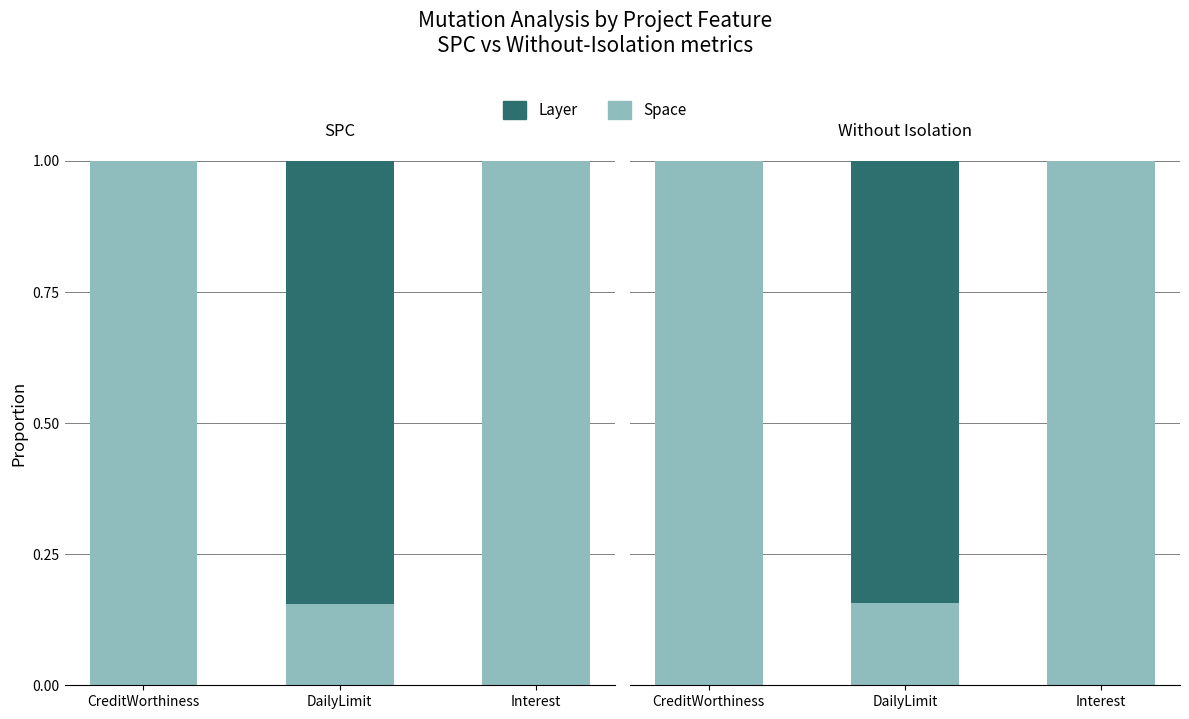

Is it true that Layer (normalized) equals 0.6 at CreditWorthiness?

False